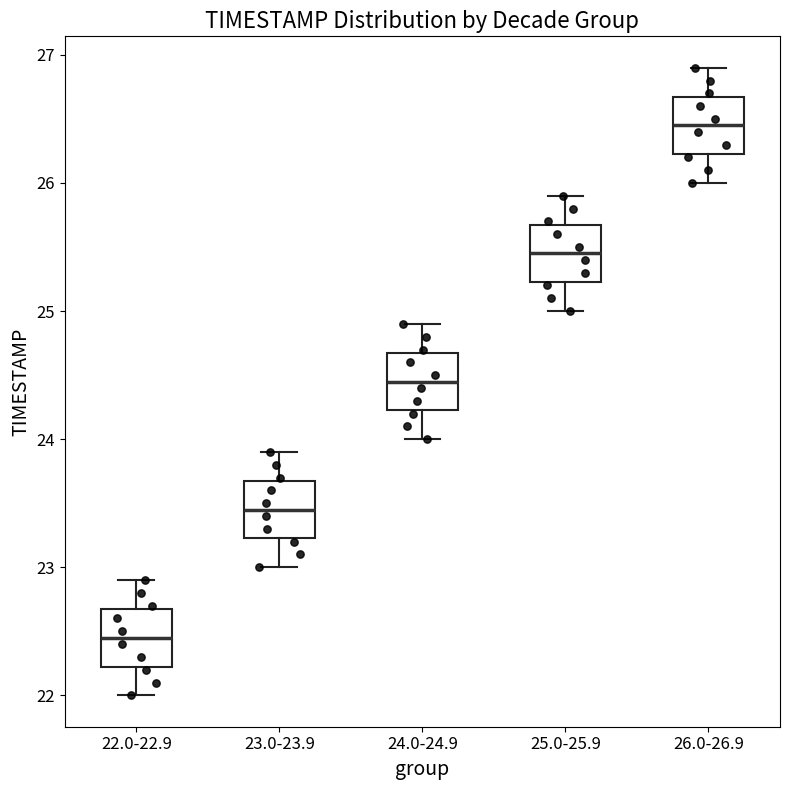

Reading left to right, transcribe this box plot: for each box, give where its median line is, the range the box spans, and where its two whiskers end, as read against the y-axis. The values are not printed on the chart, so give them approximately, as read against the axis.

22.0-22.9: median 22.5, box 22.2 to 22.7, whiskers 22.0 to 22.9
23.0-23.9: median 23.5, box 23.2 to 23.7, whiskers 23.0 to 23.9
24.0-24.9: median 24.5, box 24.2 to 24.7, whiskers 24.0 to 24.9
25.0-25.9: median 25.5, box 25.2 to 25.7, whiskers 25.0 to 25.9
26.0-26.9: median 26.5, box 26.2 to 26.7, whiskers 26.0 to 26.9